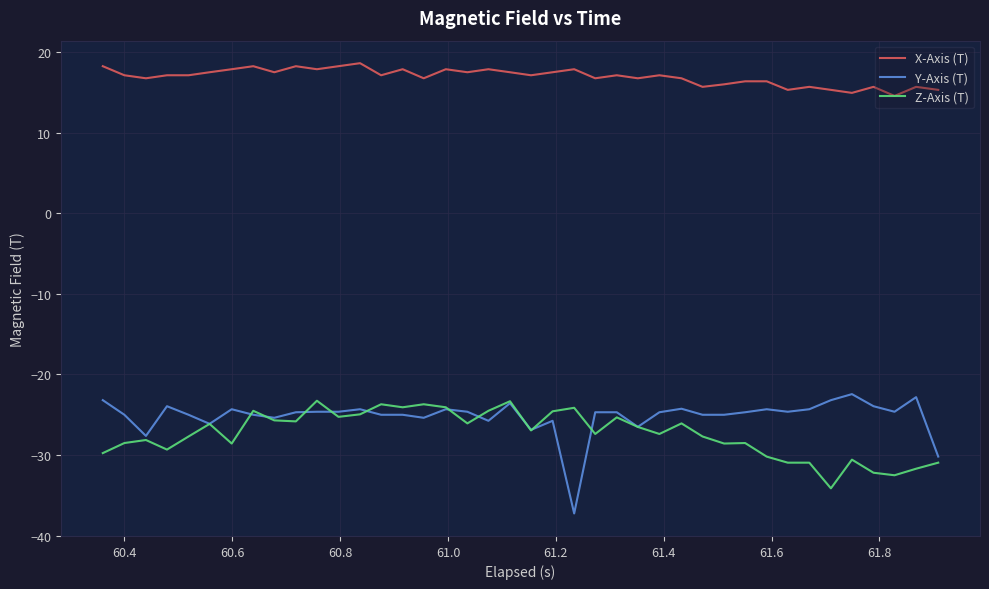

What is the highest value of the Z-Axis (T) series?

-23.3